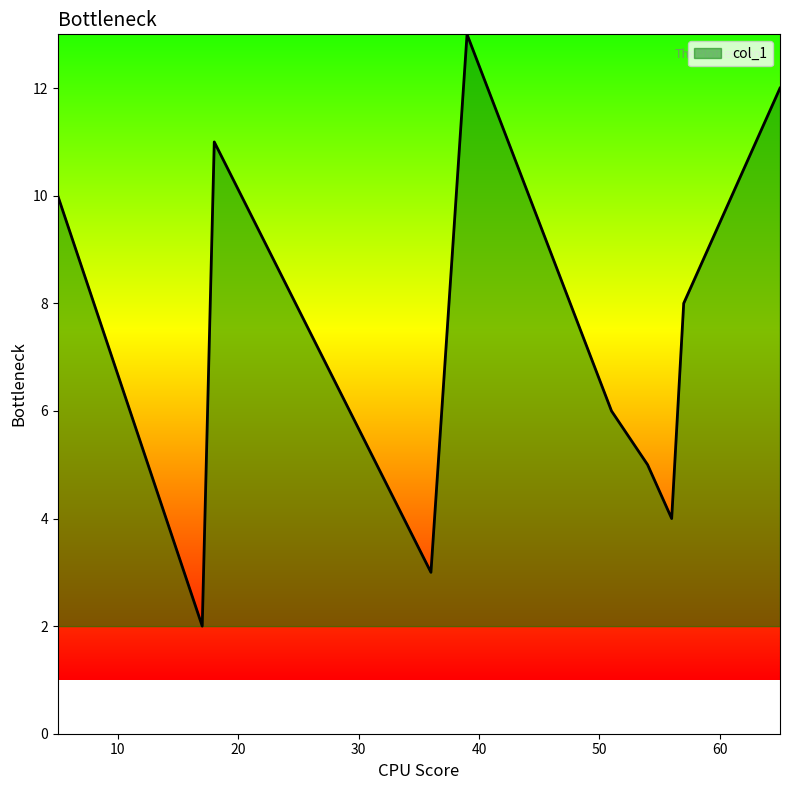

What is the greatest value displayed?

13